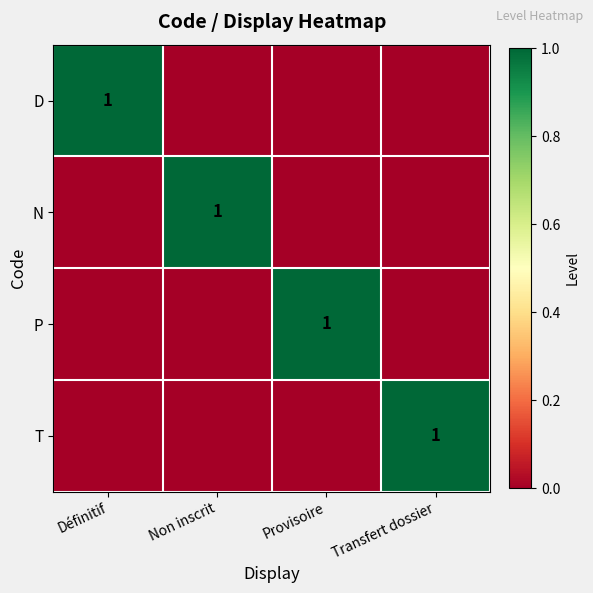

The T series shows 1 at Transfert dossier. True or false?

True